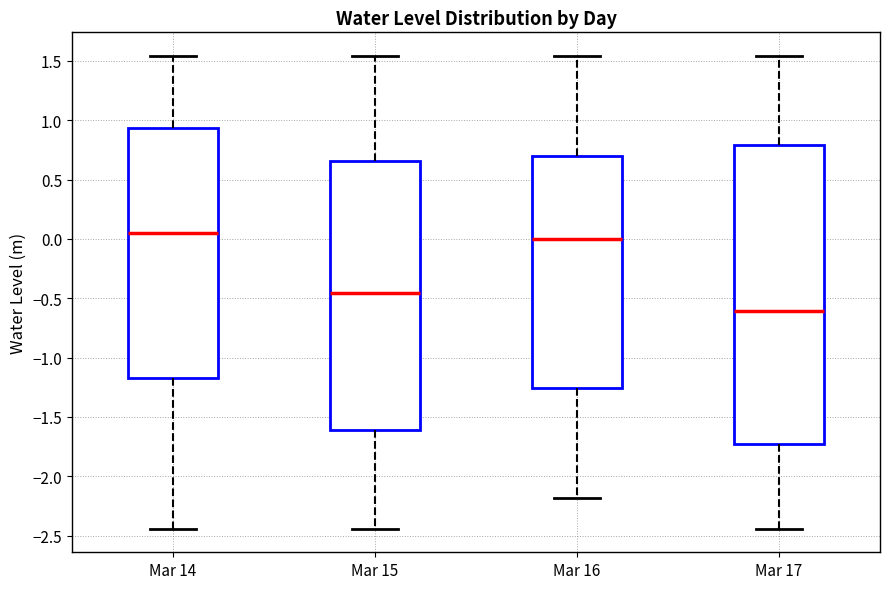

Which box has the highest median line?

Mar 14